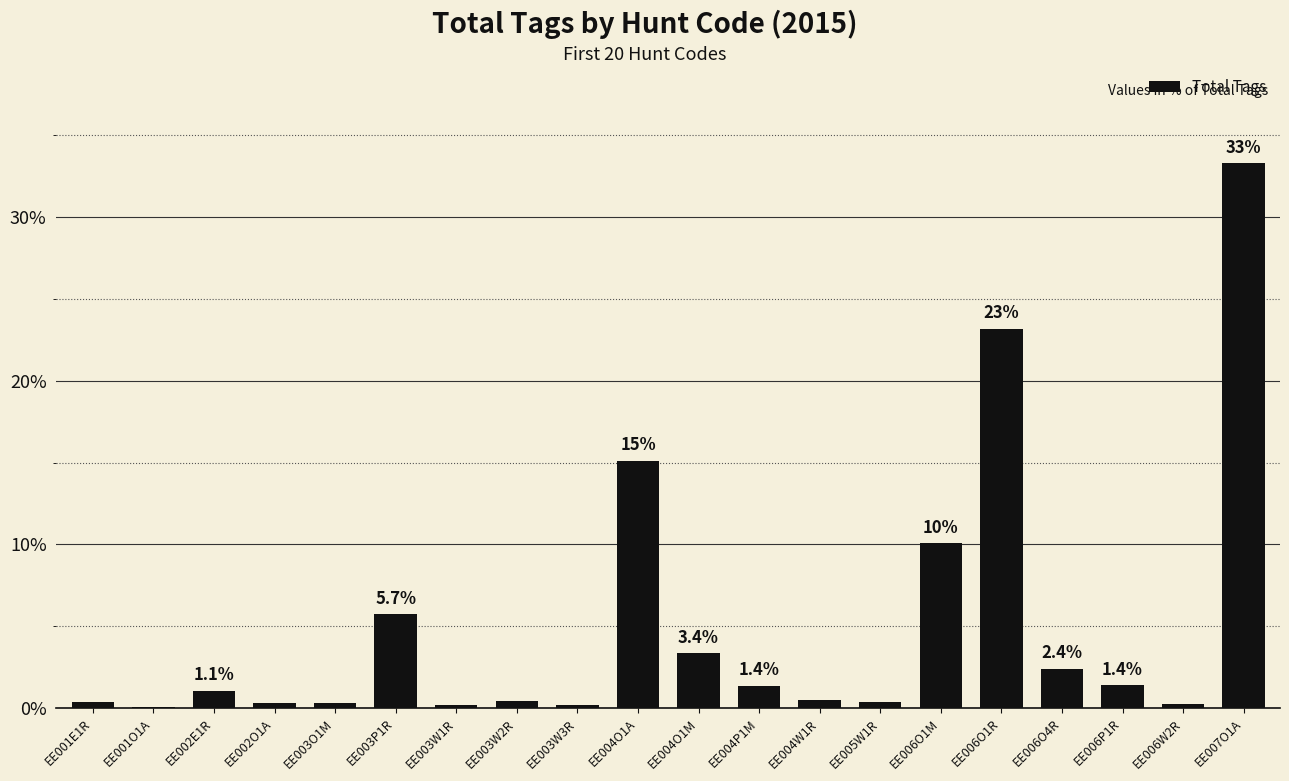

True or false: the data shows 5.7 at EE003P1R.

True